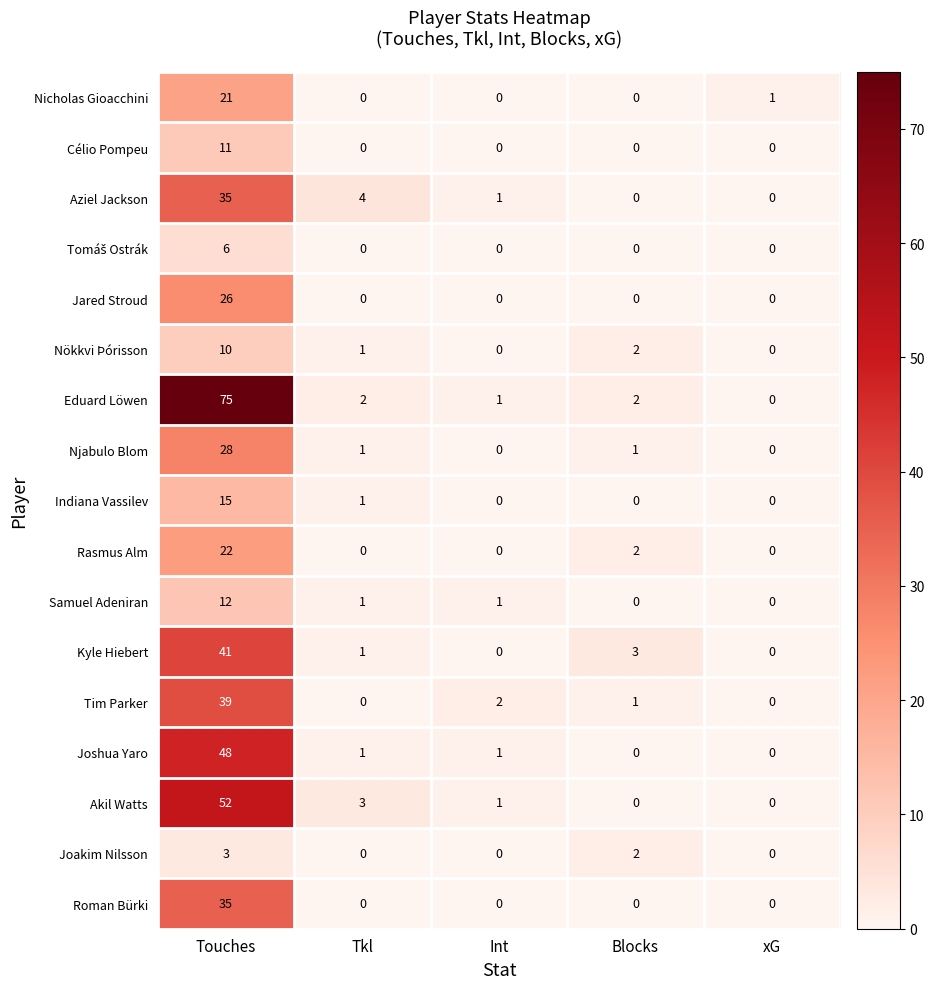

How many values in Tim Parker are above zero?

3